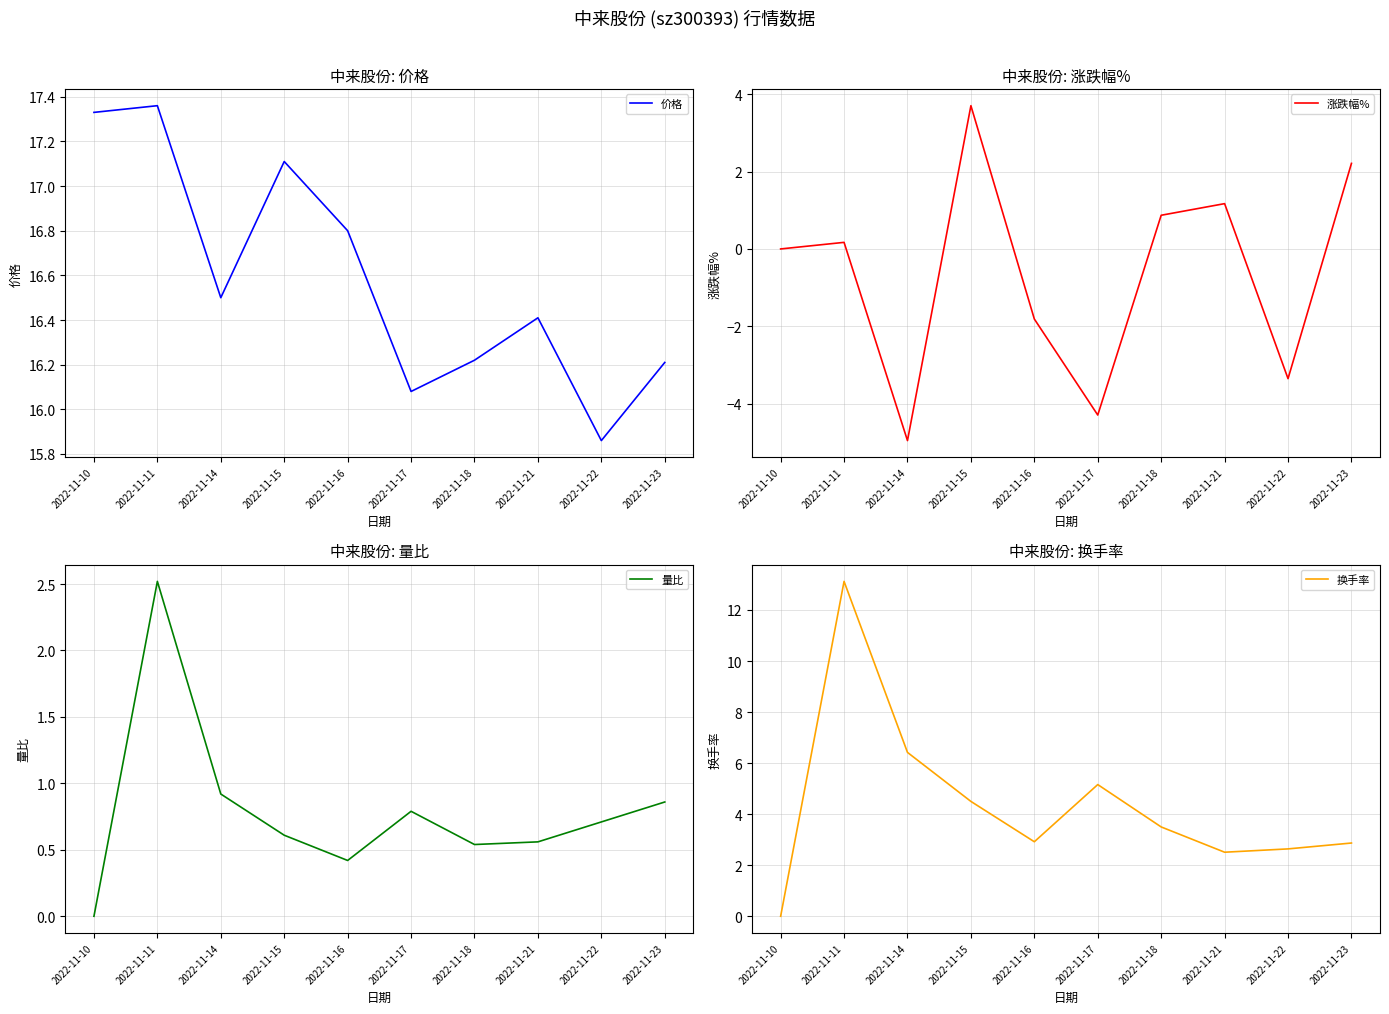

What is the maximum value shown in the chart?

17.4